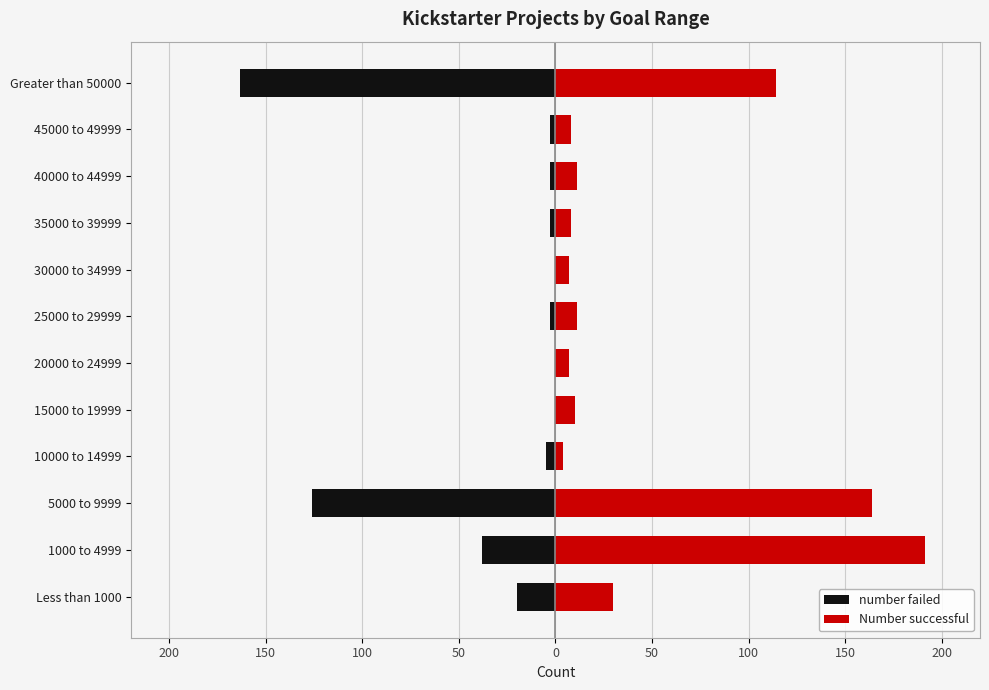

What is the spread (max minus min) of values at 20000 to 24999?

7